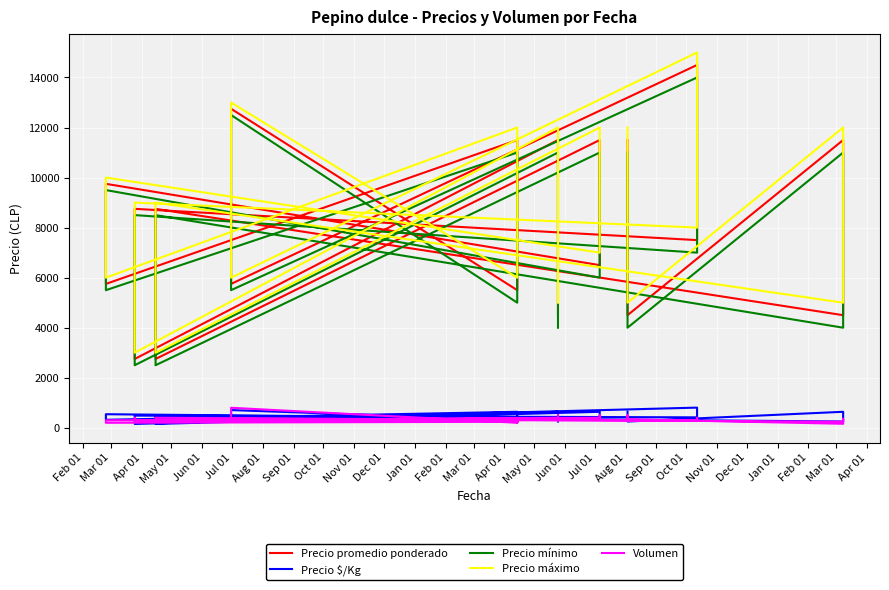

What is the label of the 20th point from the left?

Sep 01